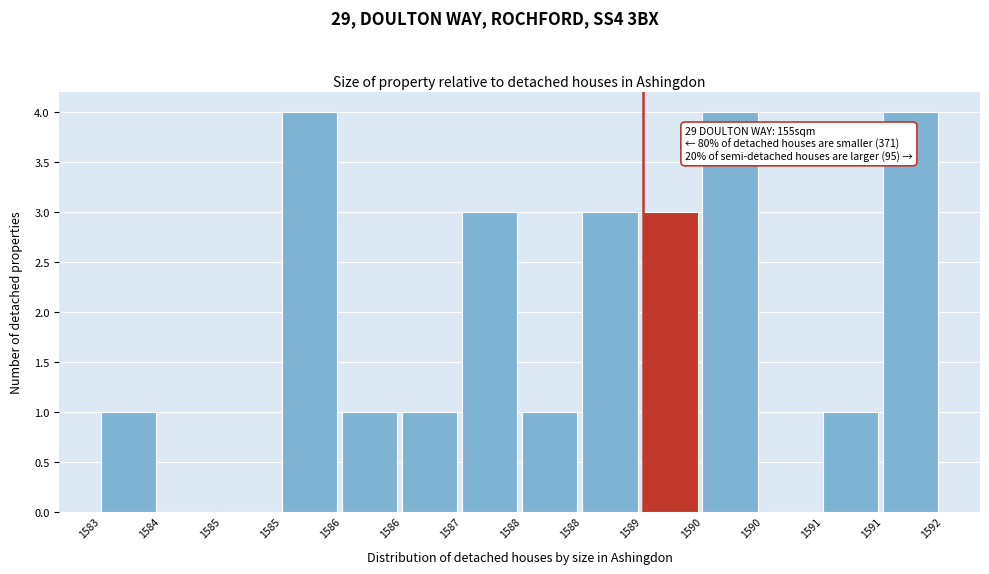

How many data points does each series have?

14